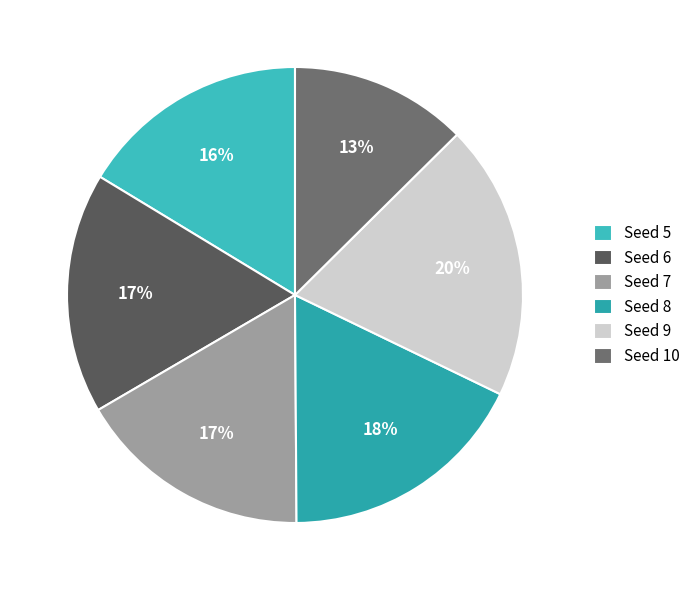

Which category has the smallest portion of the pie?

Seed 10